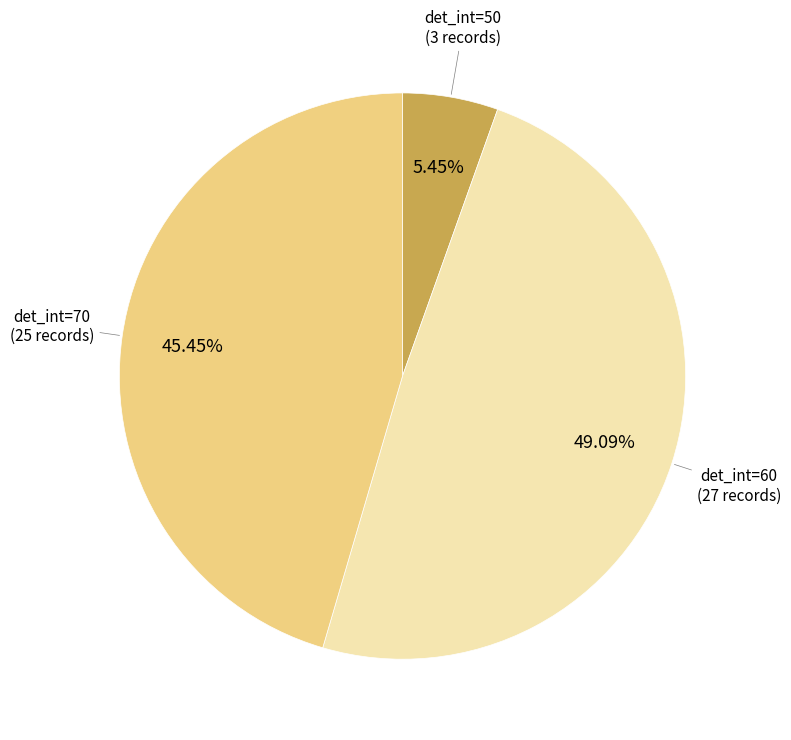

Does any single category account for the majority?

No